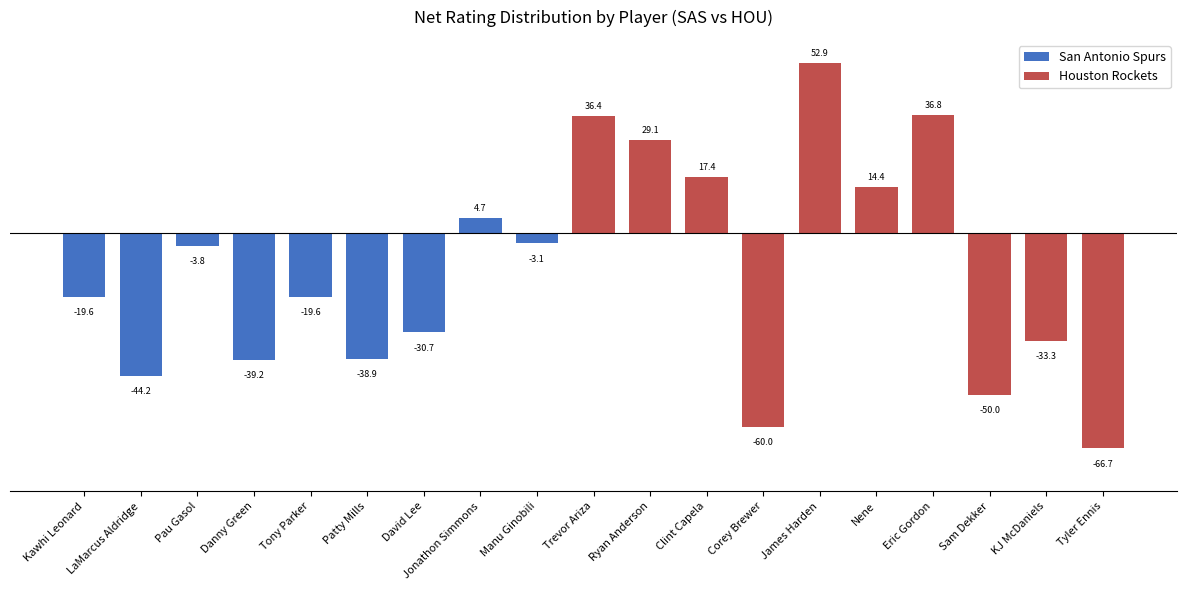

Are the bars horizontal?

No